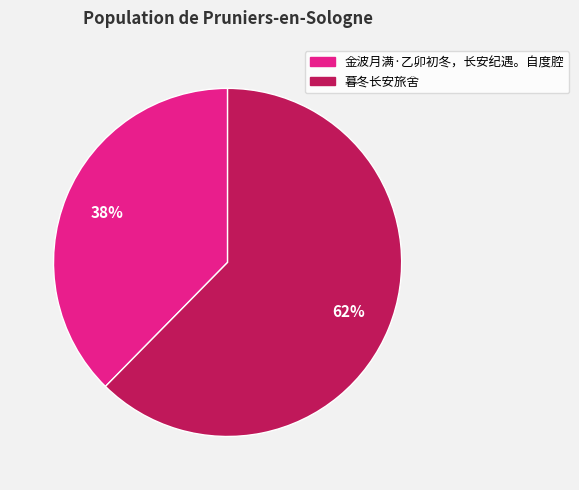

How many segments does this pie chart have?

2